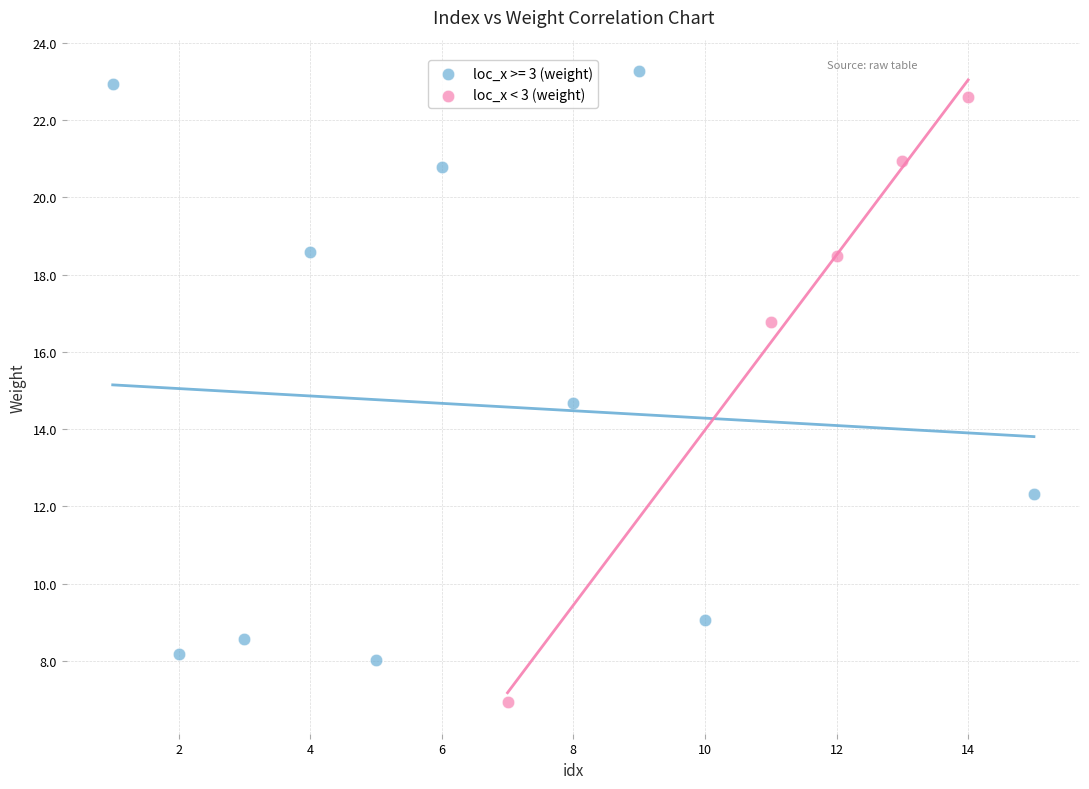

Which series contains the lowest Y value?

loc_x < 3 (weight)